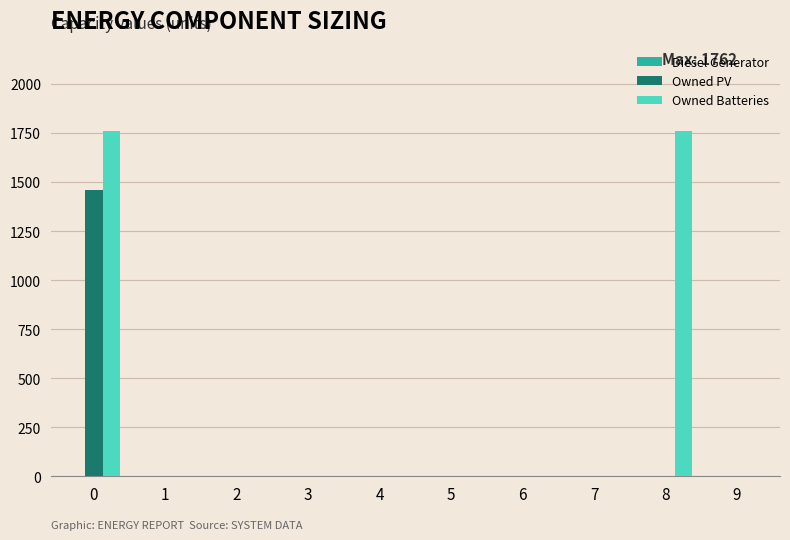

Which series changed the most between 2 and 8?

Owned Batteries